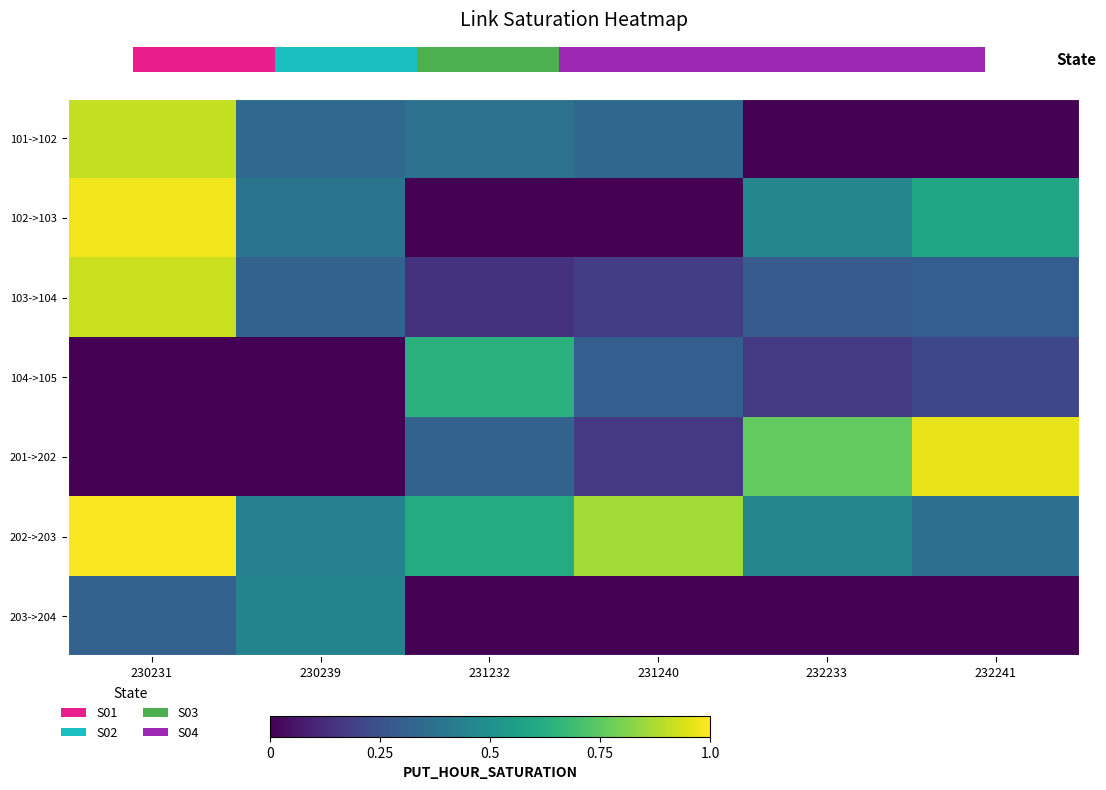

Is it true that 101->102 equals 0.3 at 231240?

True